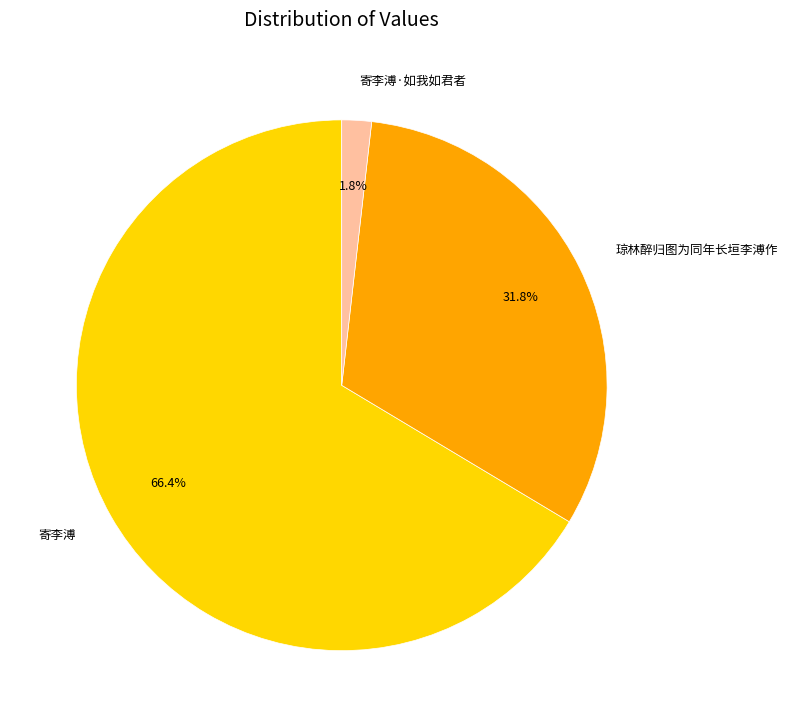

Do 寄李溥·如我如君者 and 琼林醉归图为同年长垣李溥作 together represent more than half of the pie?

No